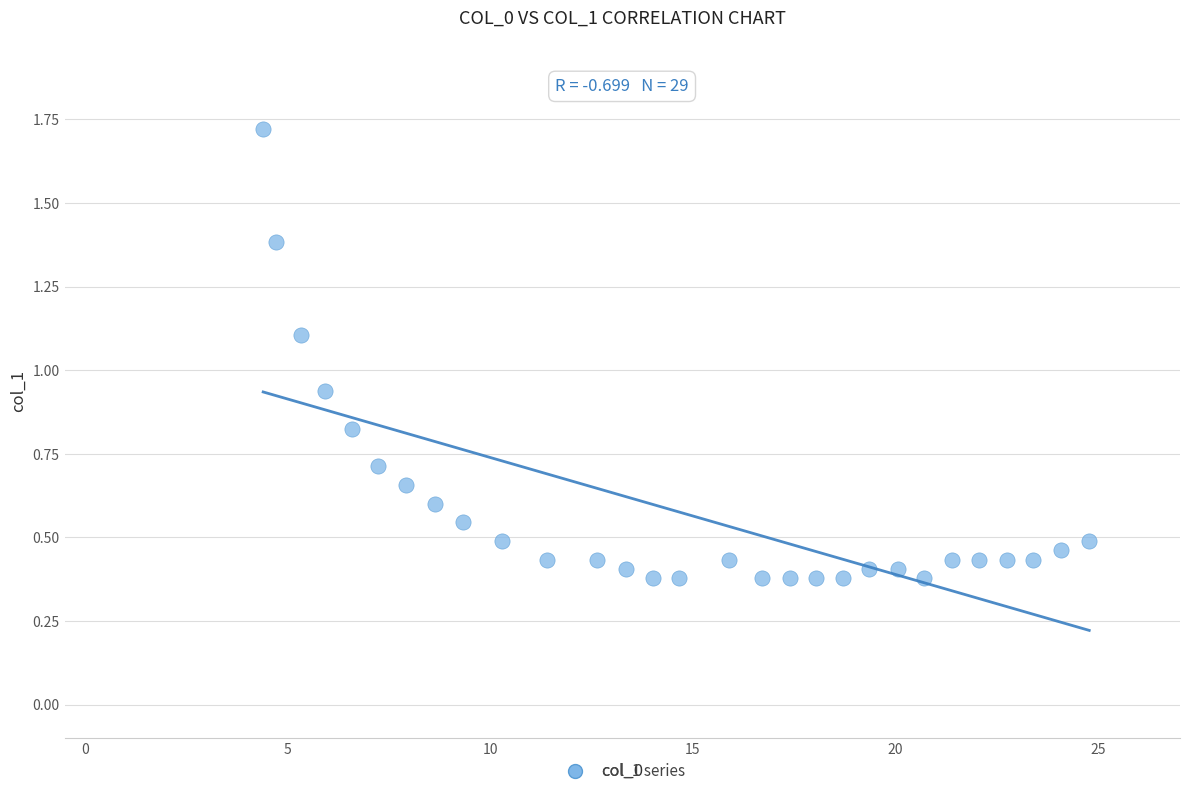

What is the range of Y values (max minus min)?

1.3